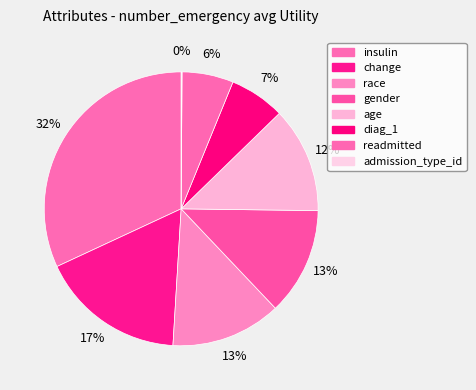

How many segments does this pie chart have?

8